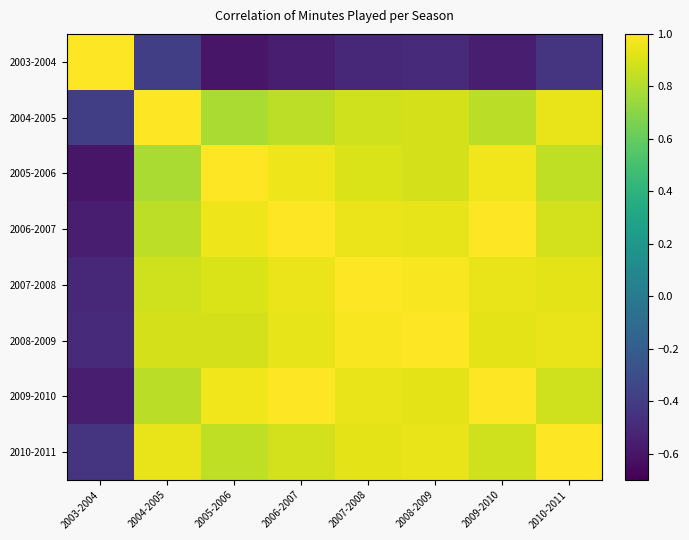

Which has a higher value, 2005-2006 or 2004-2005?

2004-2005